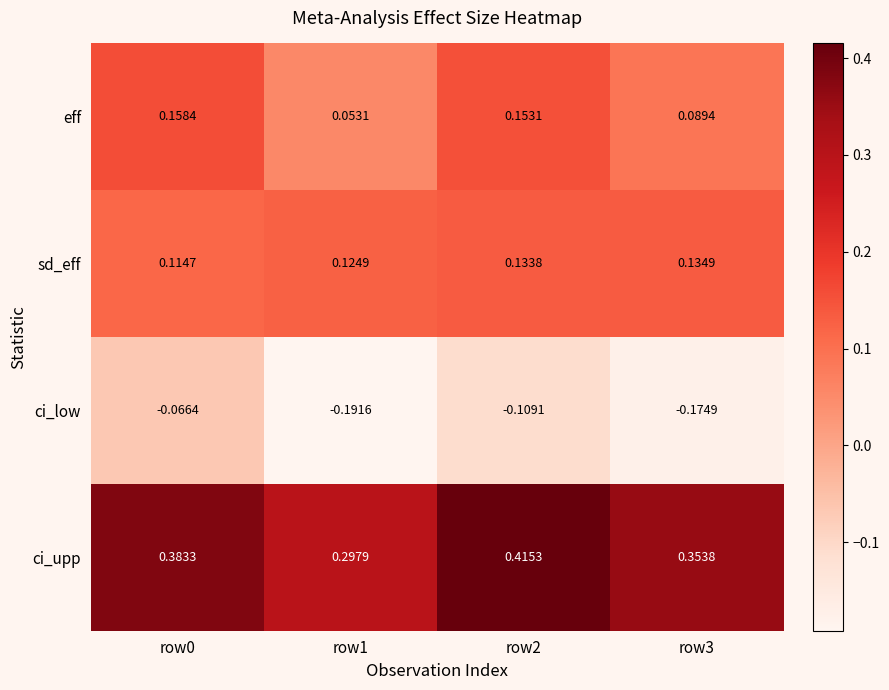

Between row1 and row3, which series saw the biggest shift?

ci_upp